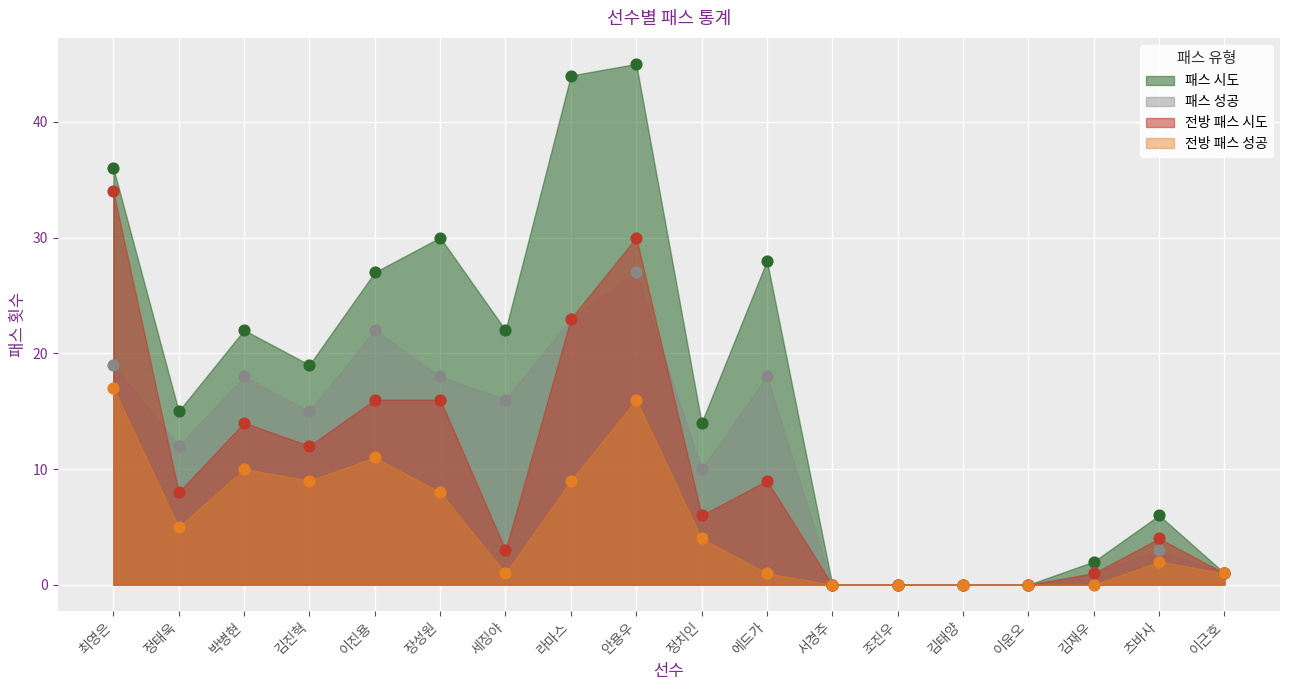

Which series has the largest Y range (max minus min)?

패스 시도